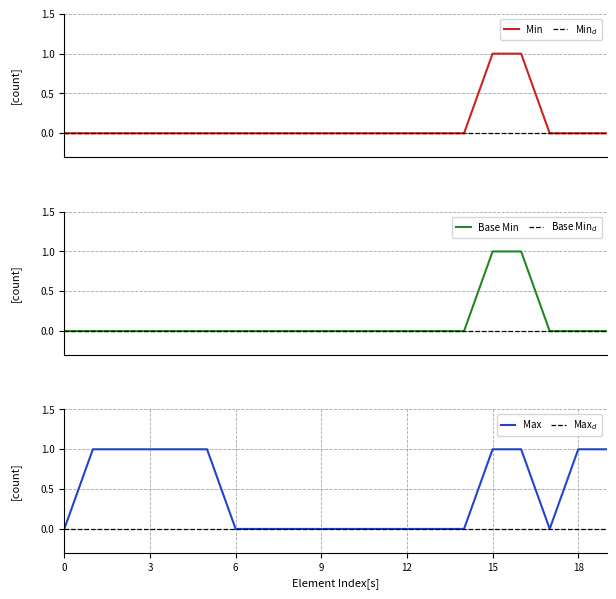

True or false: Base Min and Max (numeric) cross at least once.

False